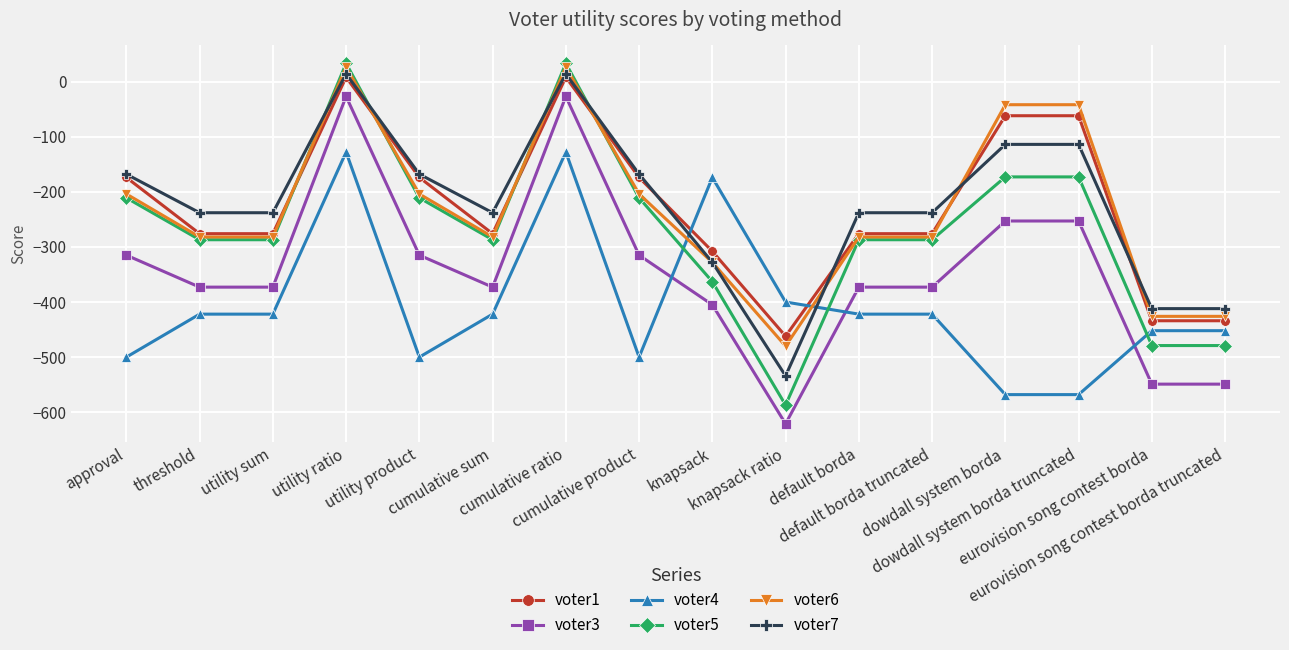

Which series has the largest range (max minus min)?

voter5